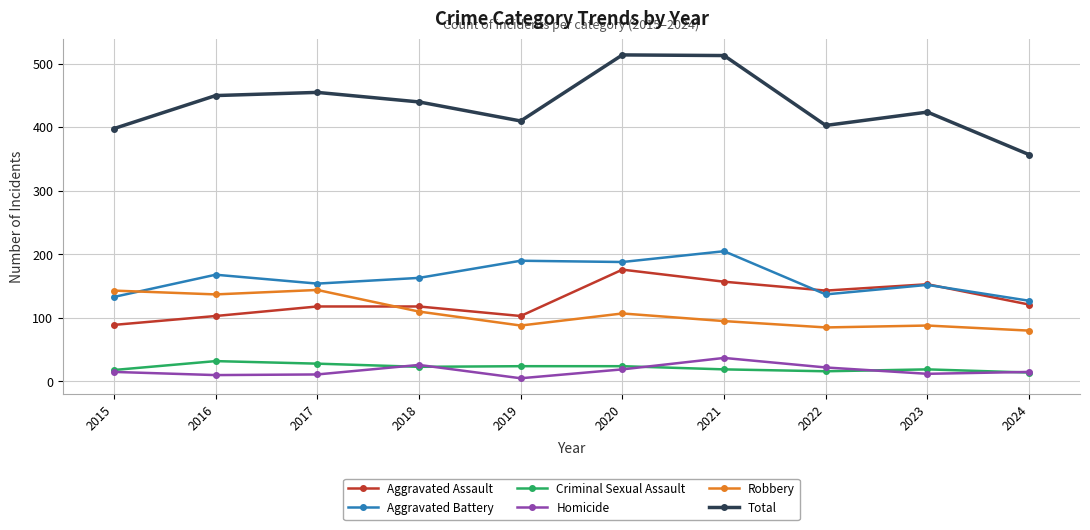

How many lines are shown in the chart?

6